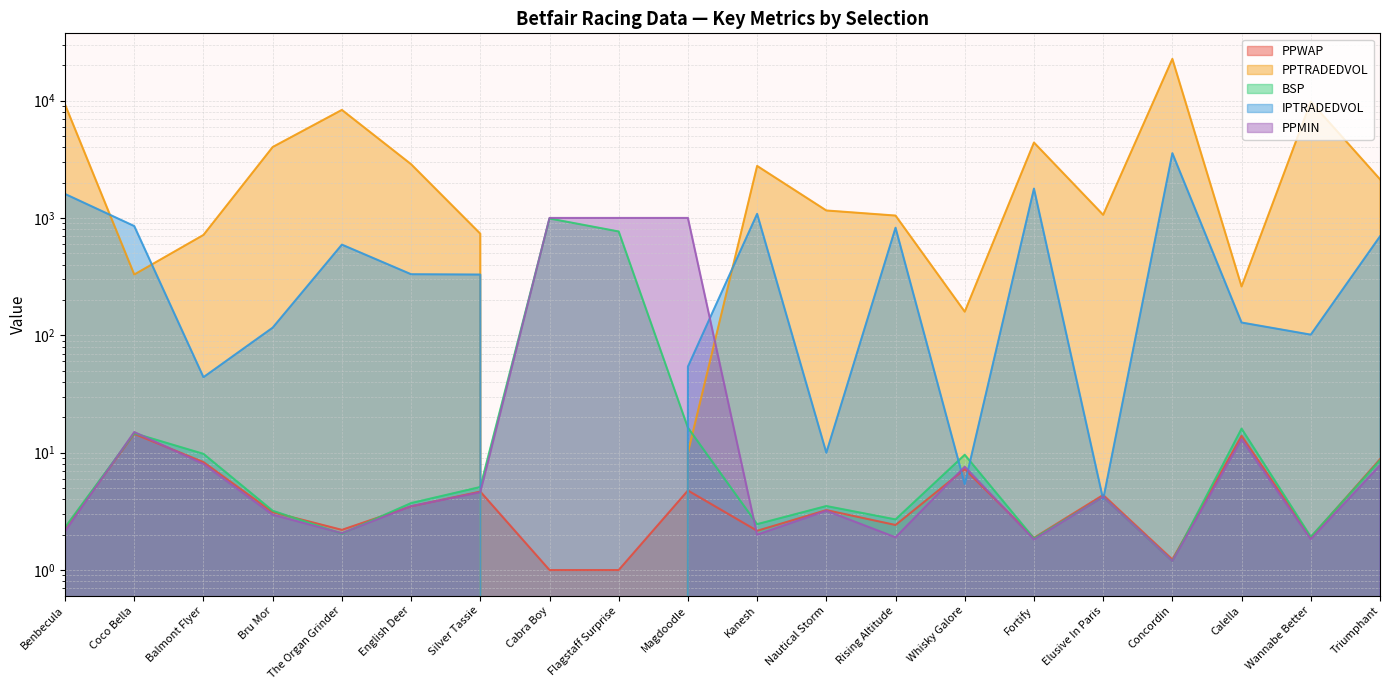

List the labels in order of PPMIN value, largest first.

Cabra Boy, Flagstaff Surprise, Magdoodle, Coco Bella, Calella, Balmont Flyer, Triumphant, Whisky Galore, Silver Tassie, Elusive In Paris, English Deer, Nautical Storm, Bru Mor, Benbecula, The Organ Grinder, Kanesh, Rising Altitude, Wannabe Better, Fortify, Concordin